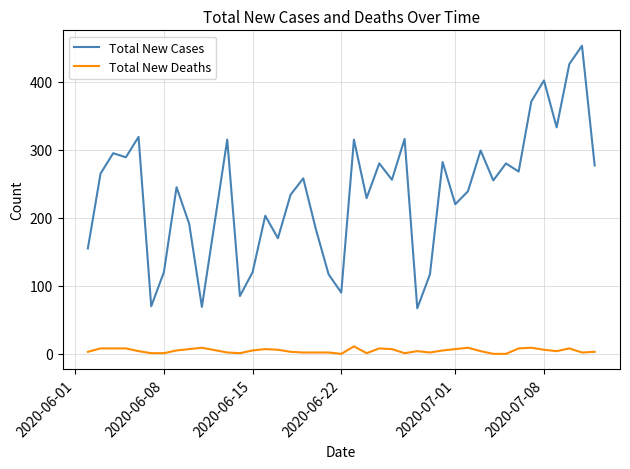

Which series has the largest total across all categories?

Total New Cases